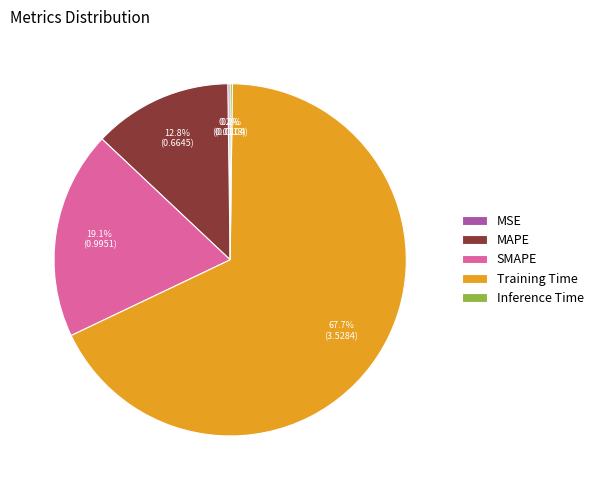

Which category has the biggest portion of the pie?

Training Time